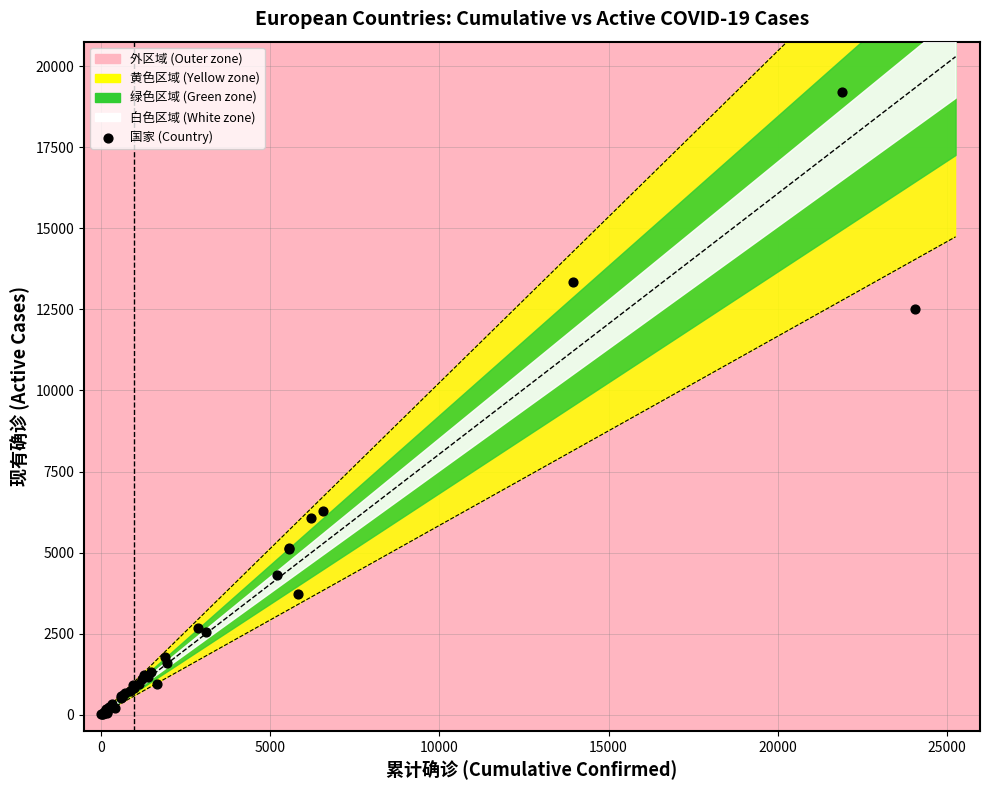

What Y value in the scatter plot is closest to 9614?

12503